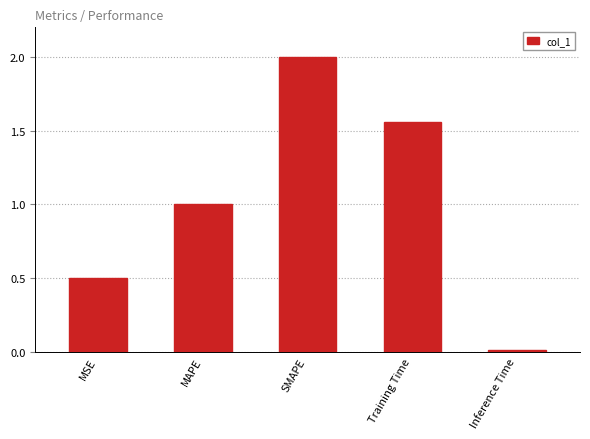

List the labels in order of value, largest first.

SMAPE, Training Time, MAPE, MSE, Inference Time